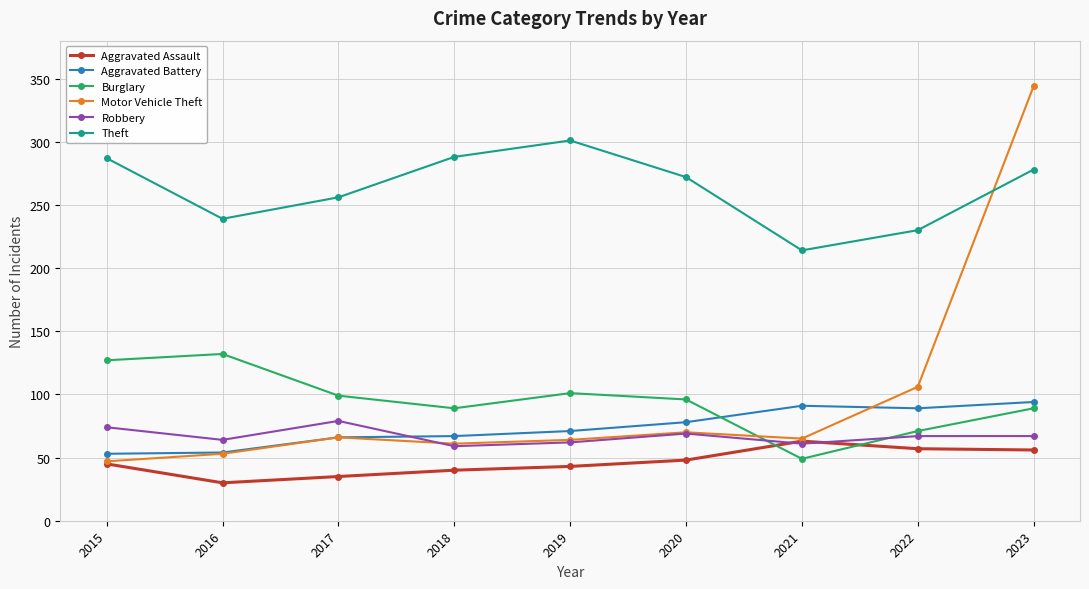

How many lines are shown in the chart?

6